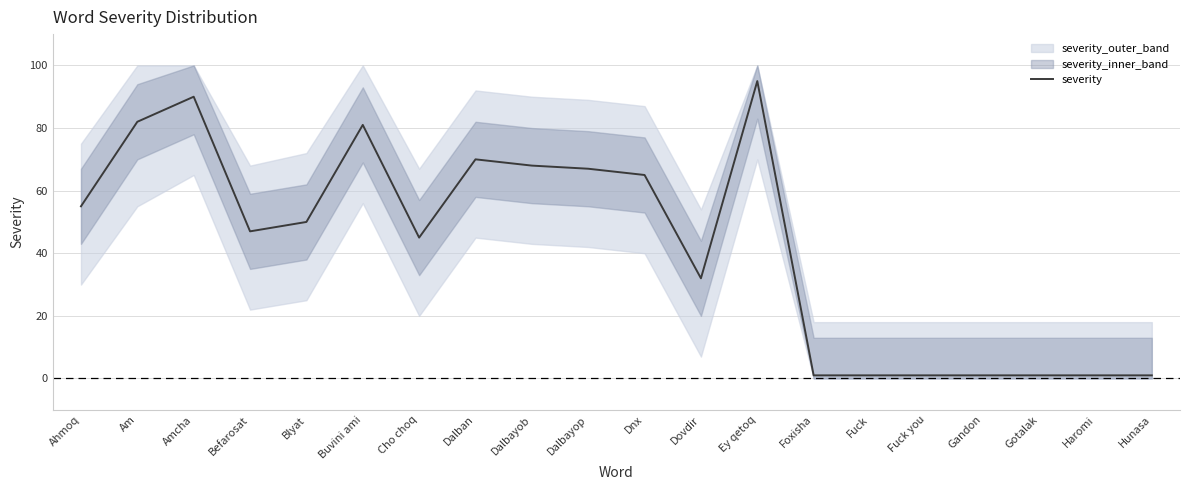

What is the change in value from Am to Ey qetoq?

+13